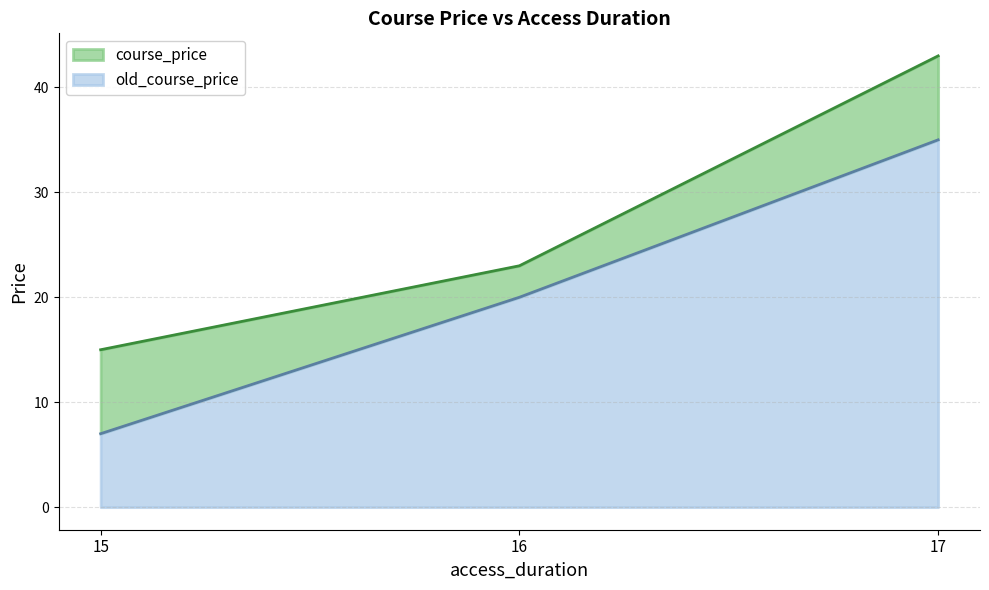

Reading left to right, extract all data points from this chart.

course_price: 15	23	43
old_course_price: 7	20	35